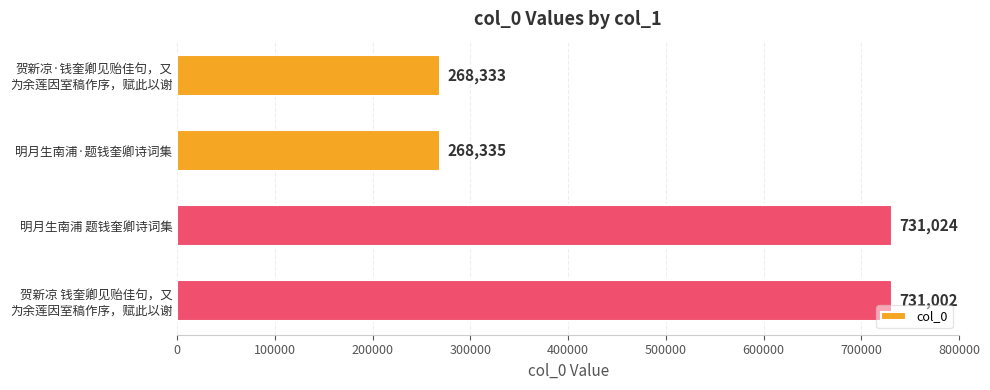

At which label is the value closest to 499678?

贺新凉 钱奎卿见贻佳句，又
为余莲因室稿作序，赋此以谢